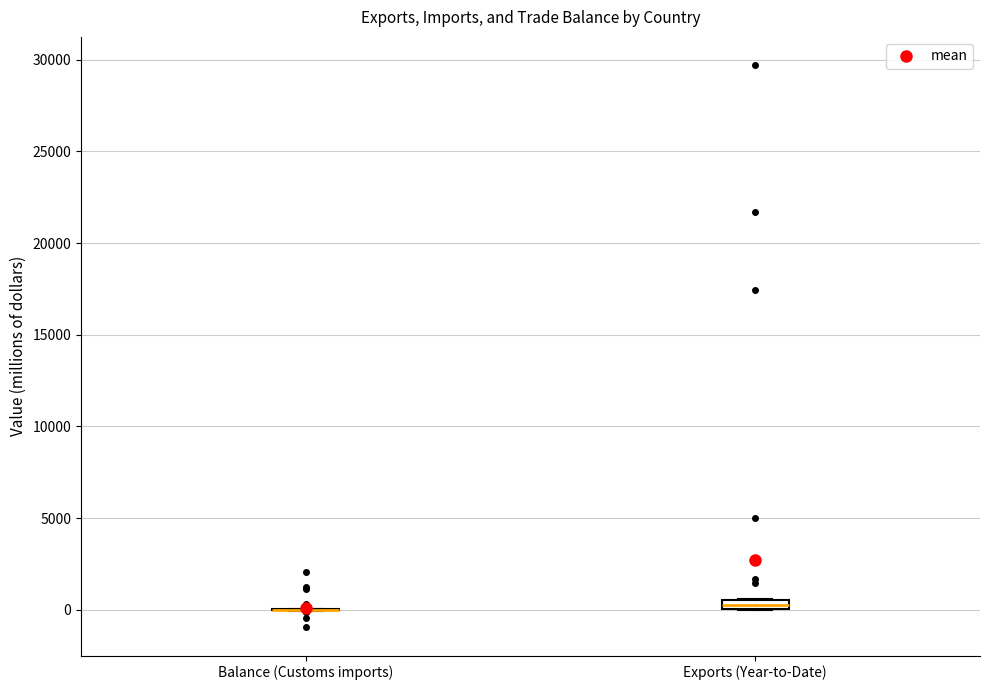

Where is the upper edge of the box for Exports (Year-to-Date) on the y-axis? The values are not printed on the chart, so give them approximately, as read against the axis.

500